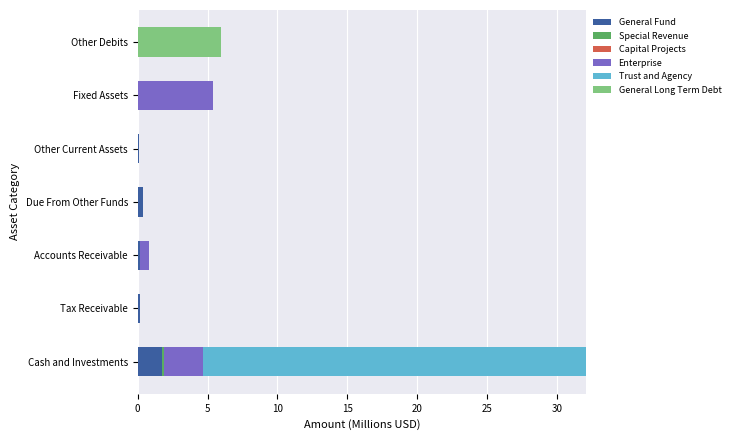

At which category is the sum across all series the highest?

Cash and Investments